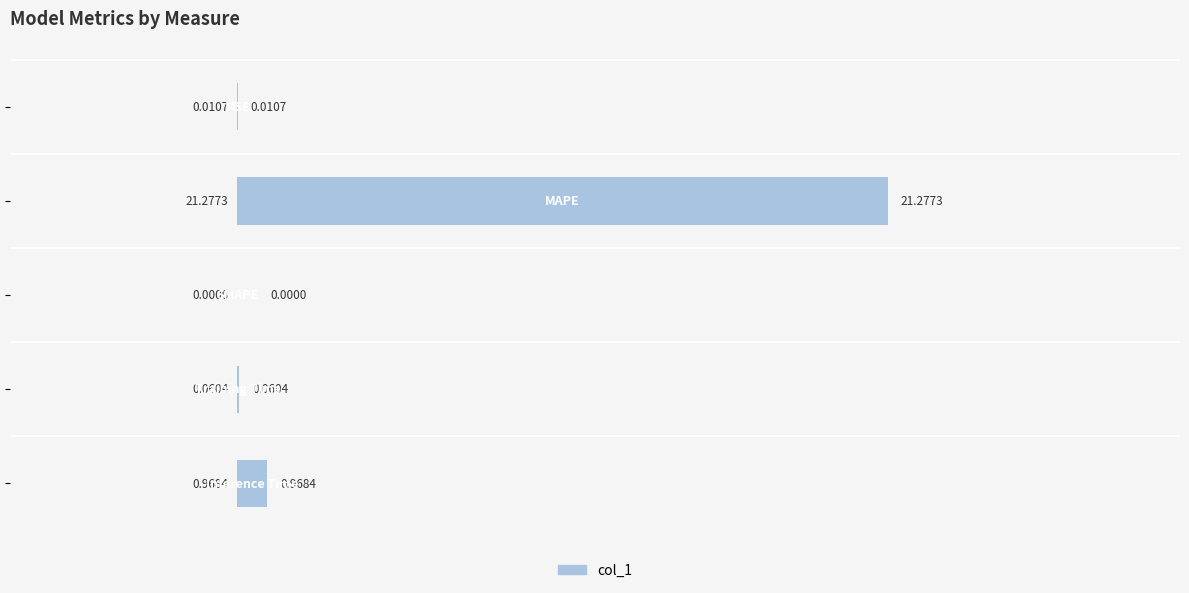

What is the sum of all values?

22.3